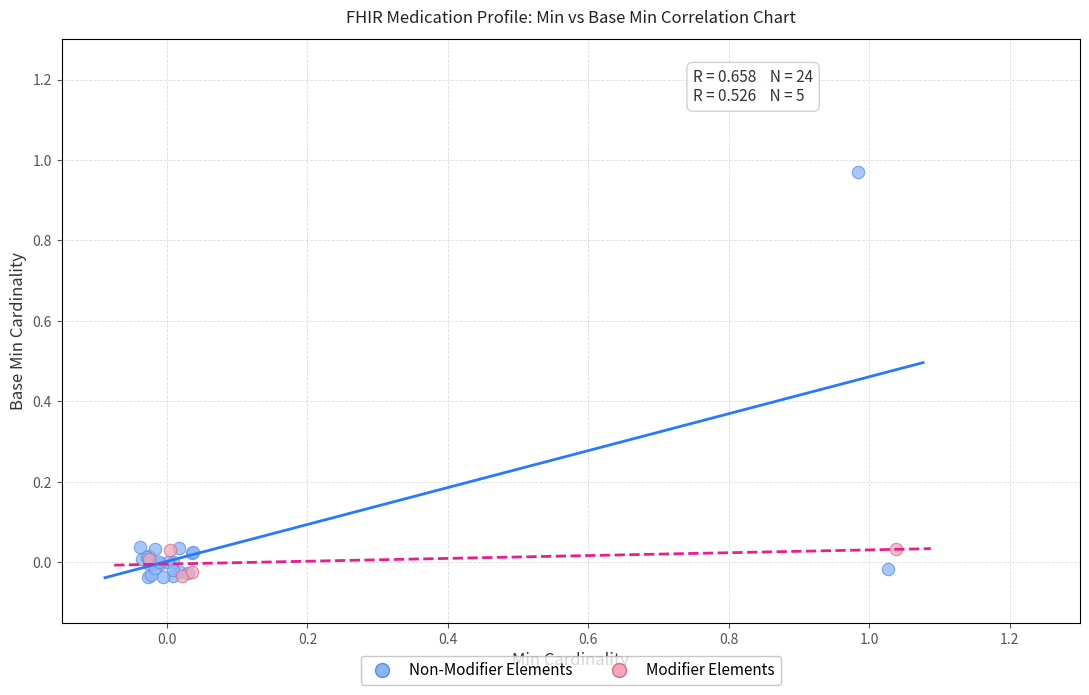

Which series contains the highest Y value?

Non-Modifier Elements